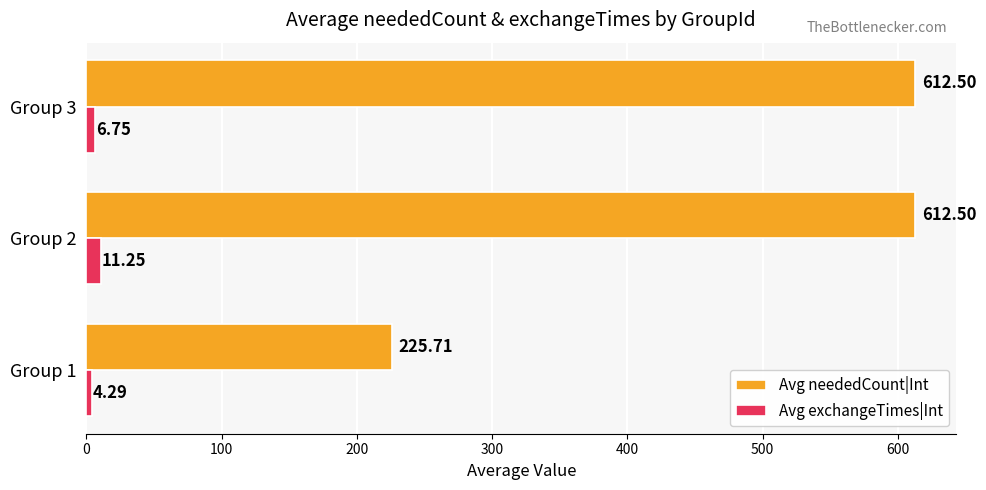

What is the sum of all Avg neededCount|Int values?

1450.7